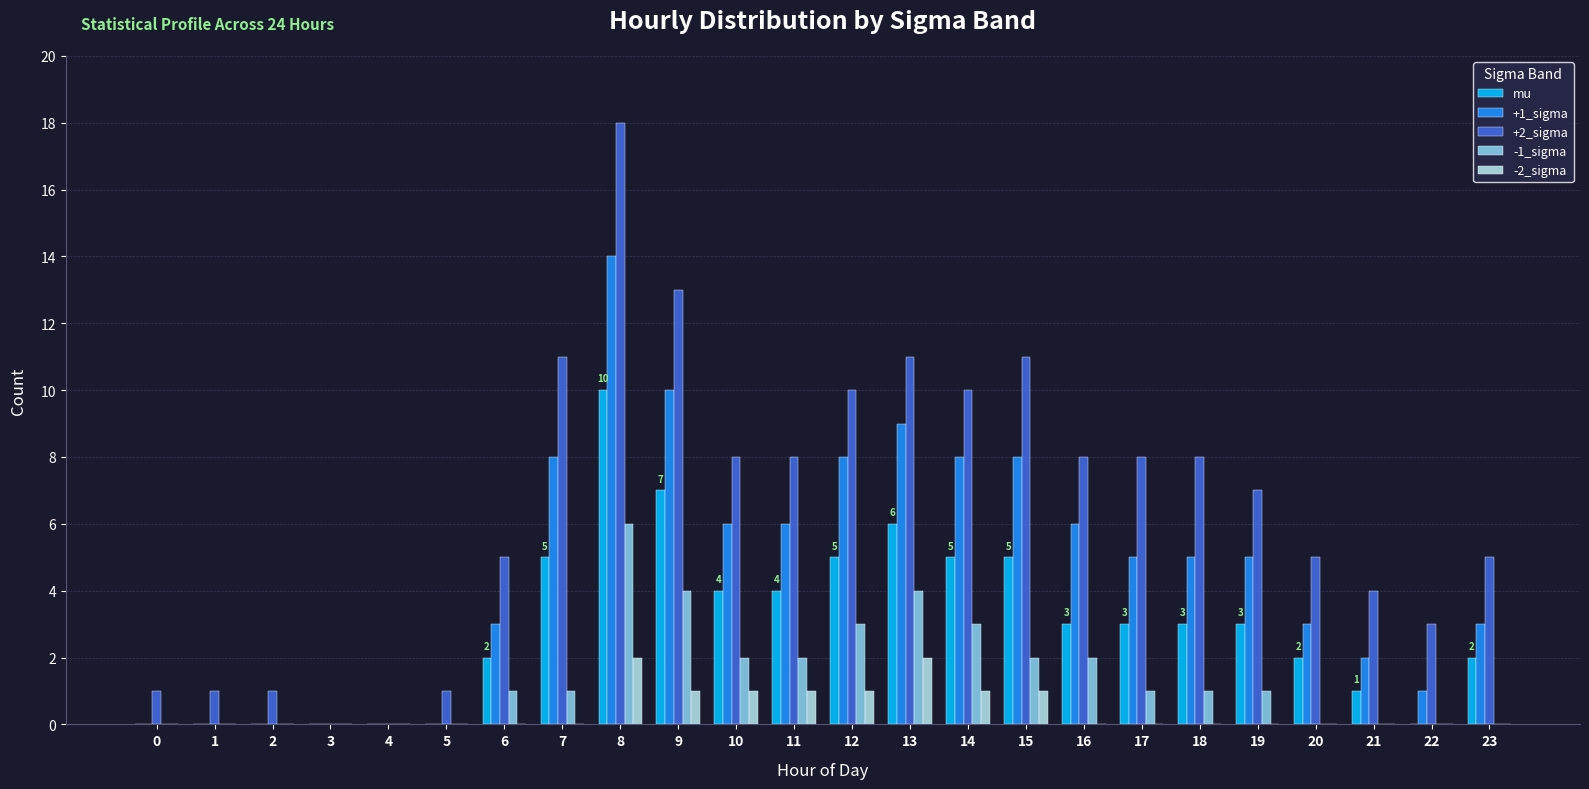

Which series has the largest total across all categories?

+2_sigma